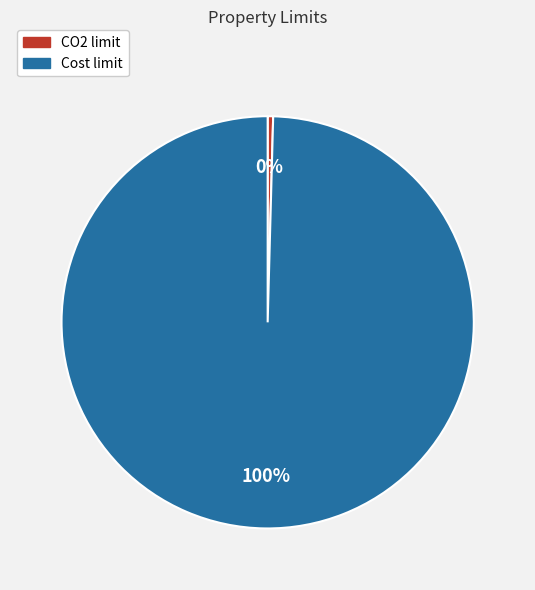

Which category has the biggest portion of the pie?

Cost limit